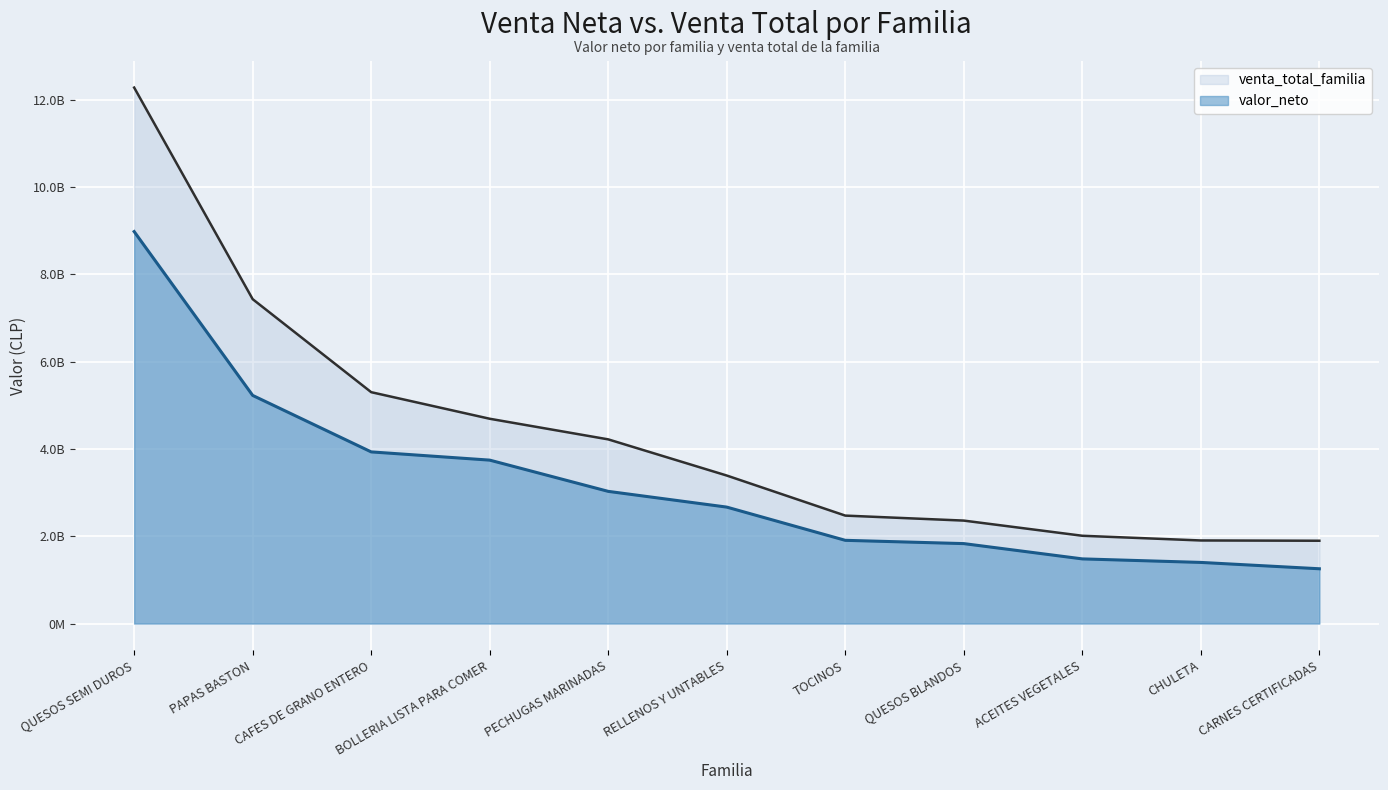

At RELLENOS Y UNTABLES, list the series in order from smallest to largest.

valor_neto, venta_total_familia